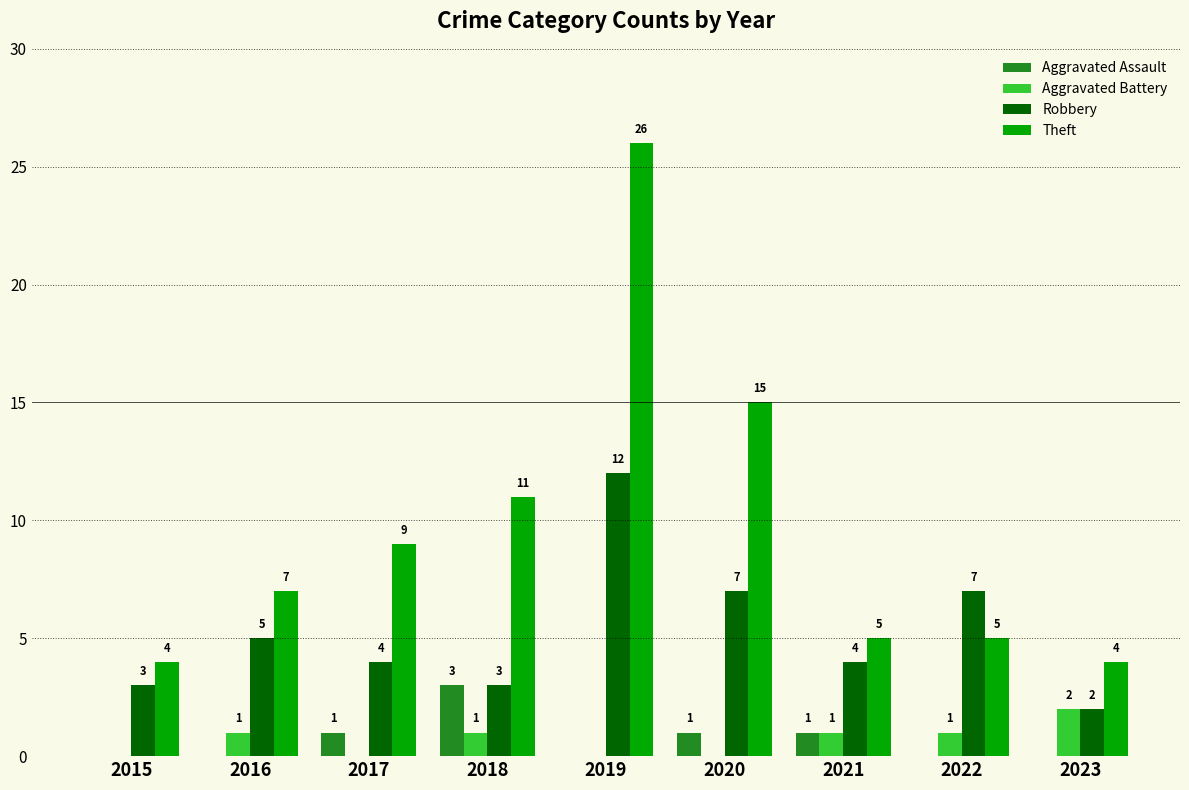

What is the maximum value shown in the chart?

26